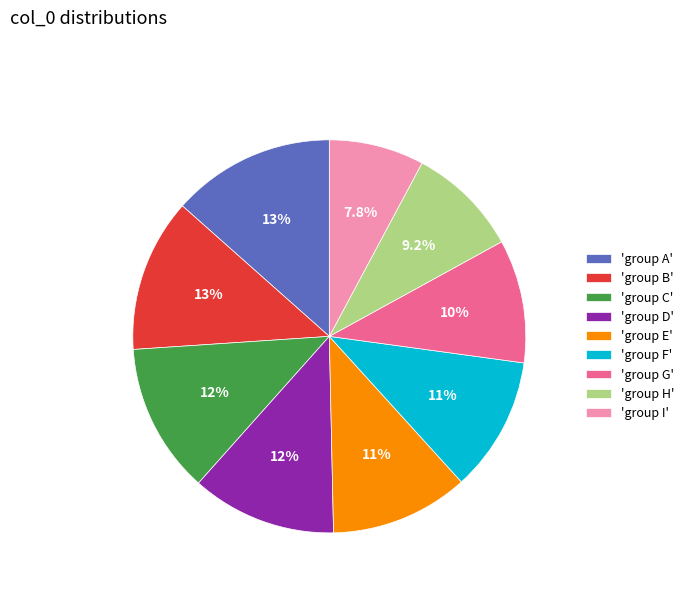

Is there any slice that represents more than half of the pie?

No